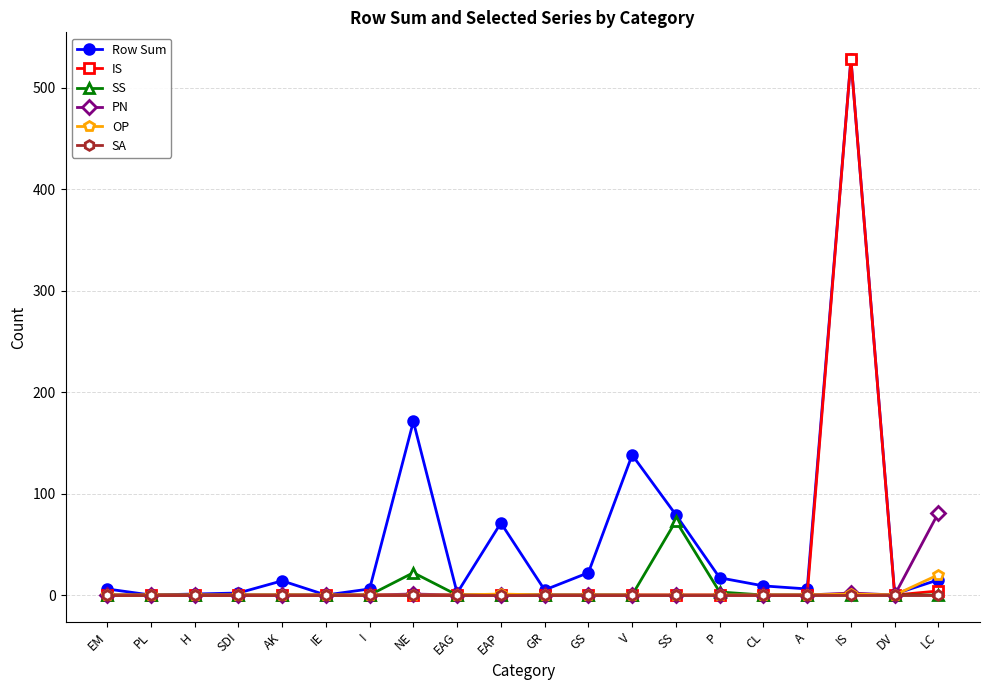

The SS series shows 0 at IE. True or false?

True